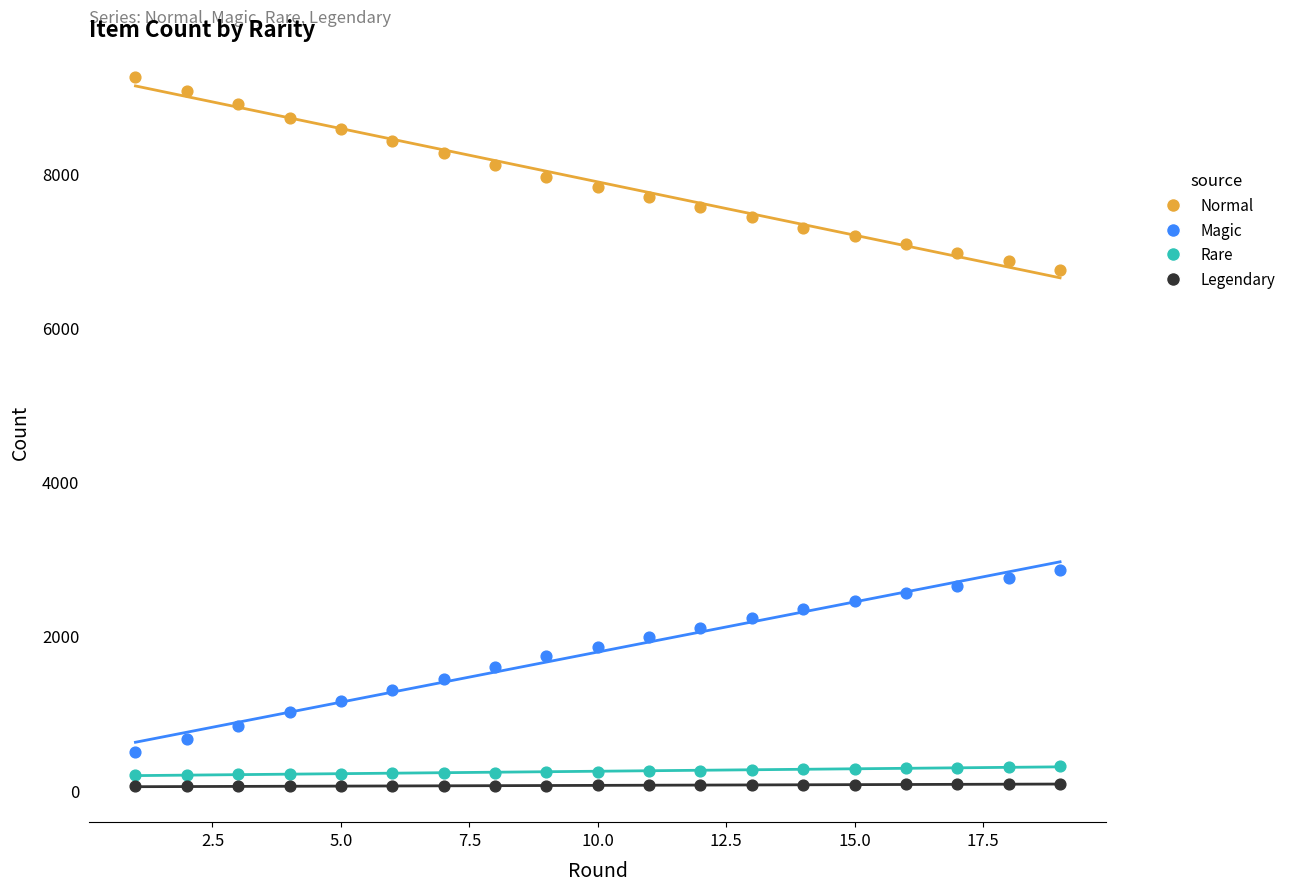

Across all data points, what is the range of Y values (max minus min)?

9200